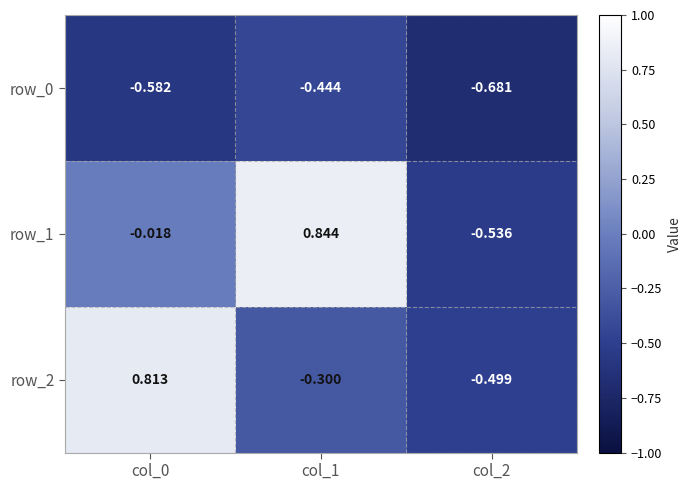

Is the value of row_2 at col_0 greater than the value of row_1 at col_2?

Yes